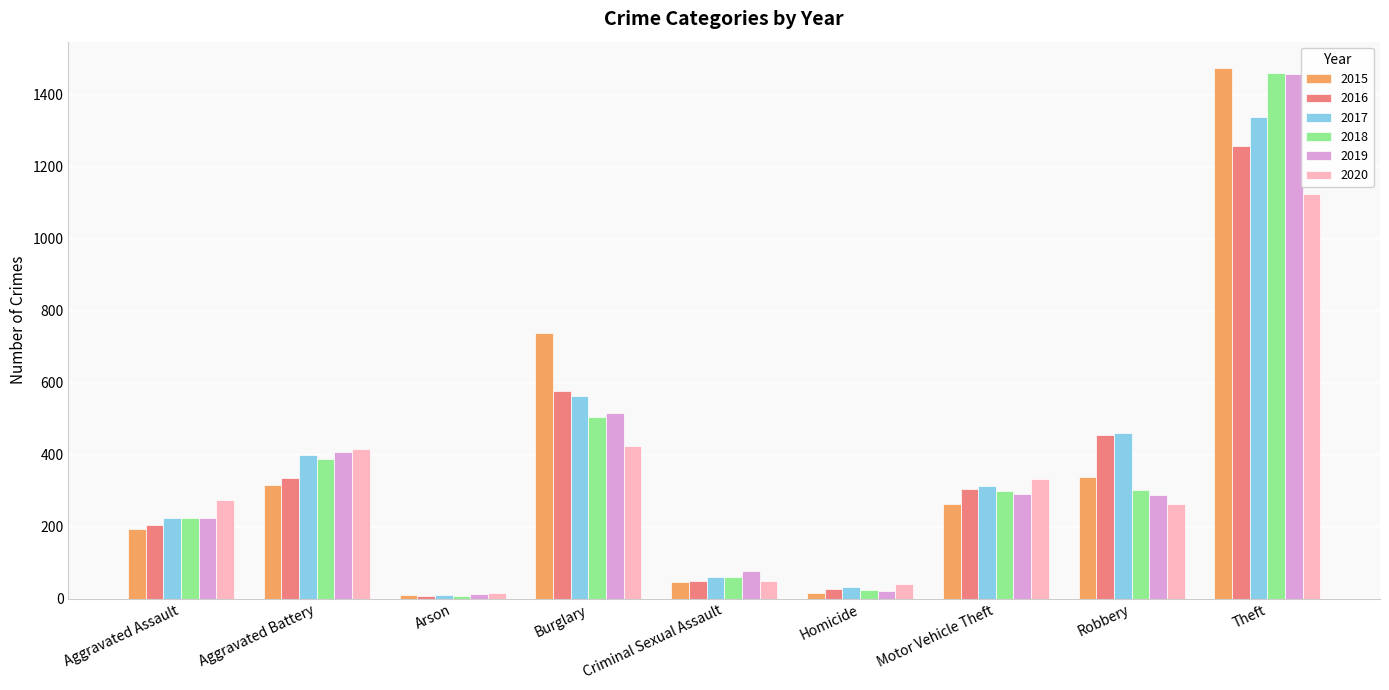

What is the sum of the 2016 values at Burglary and Aggravated Assault?

782